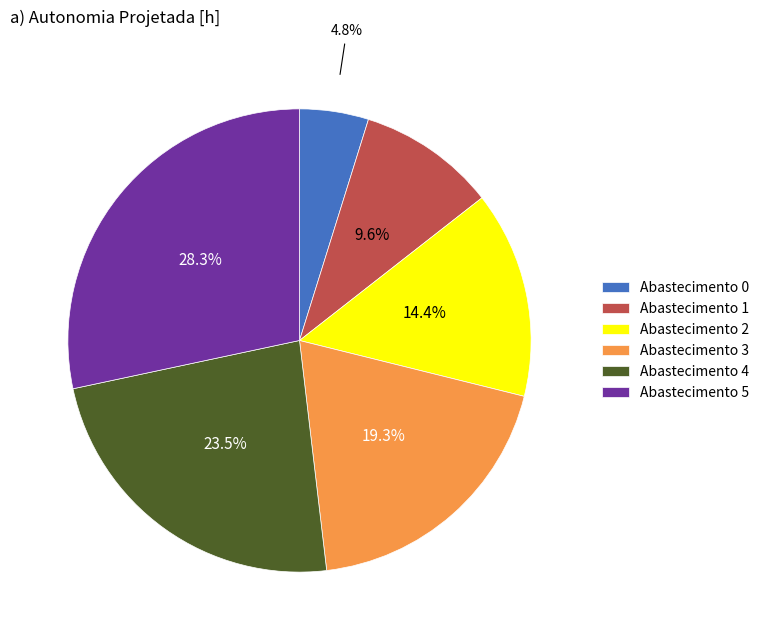

Which has a higher value, Abastecimento 4 or Abastecimento 5?

Abastecimento 5